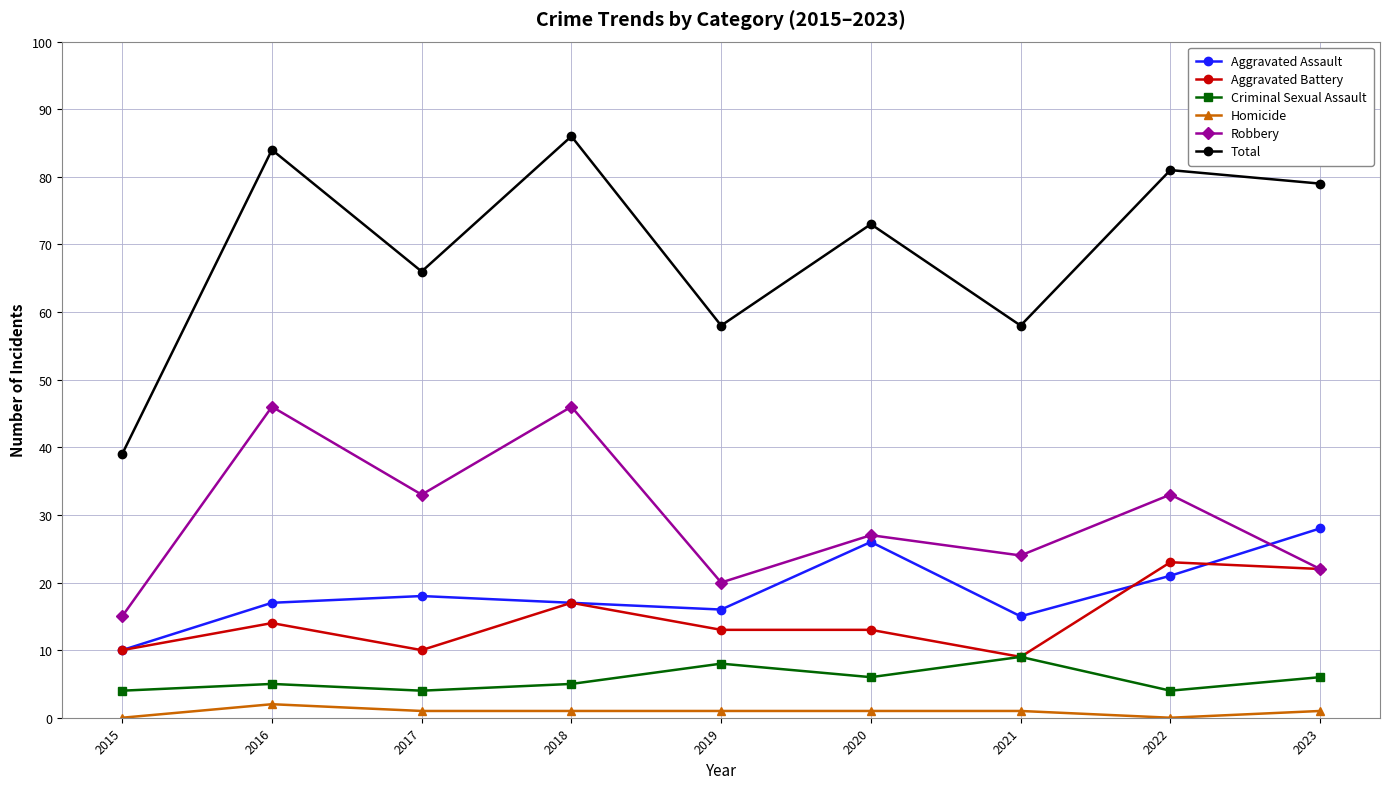

How many series are shown in this chart?

6